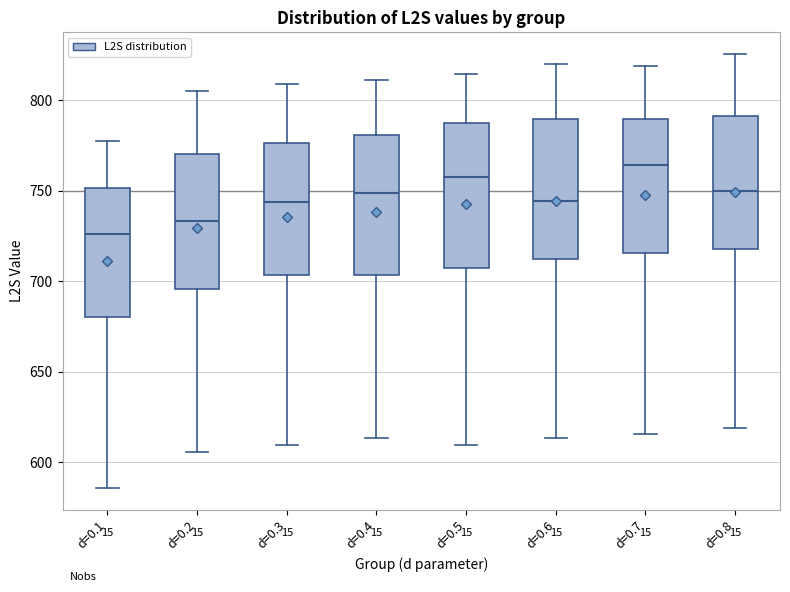

Where is the upper edge of the box for d=0.4 on the y-axis? The values are not printed on the chart, so give them approximately, as read against the axis.

780